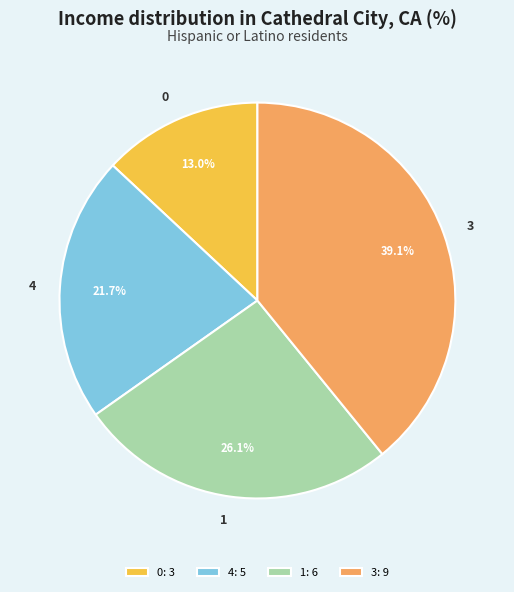

To the nearest percent, what is the average slice percentage?

25%